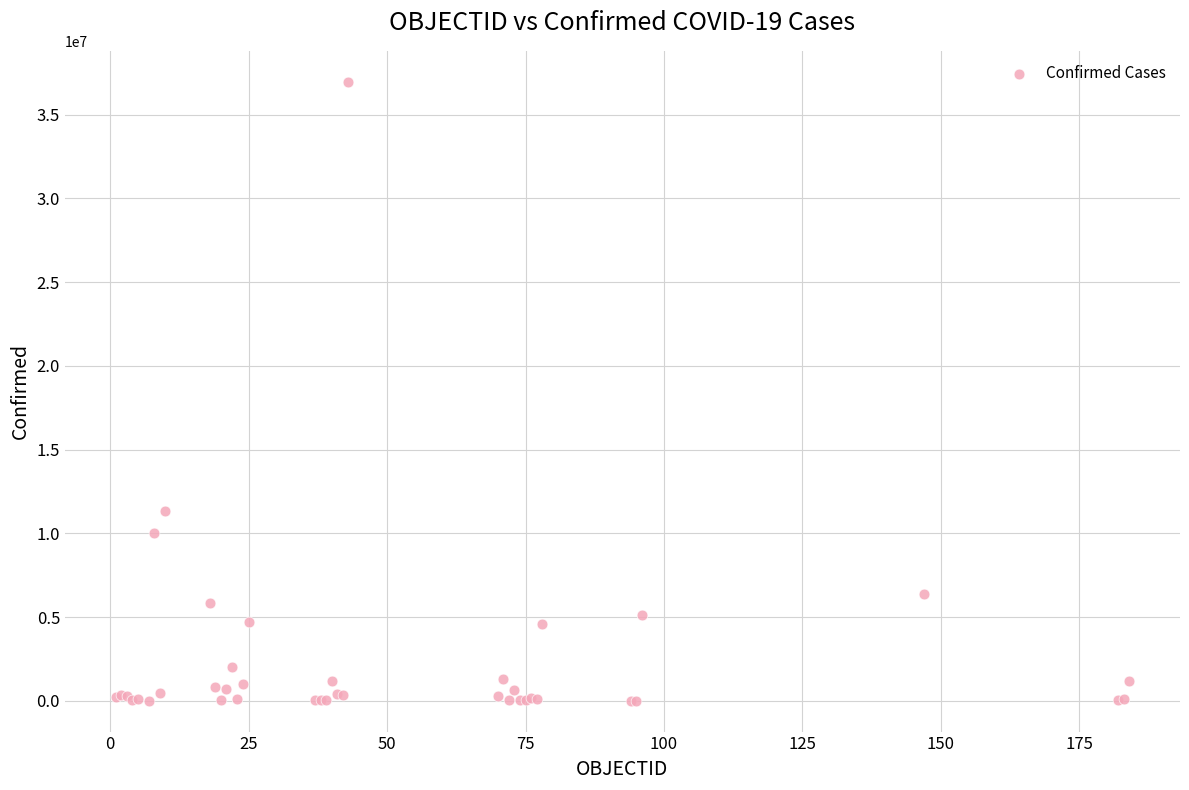

What Y value in the scatter plot is closest to 18489087?

11347698